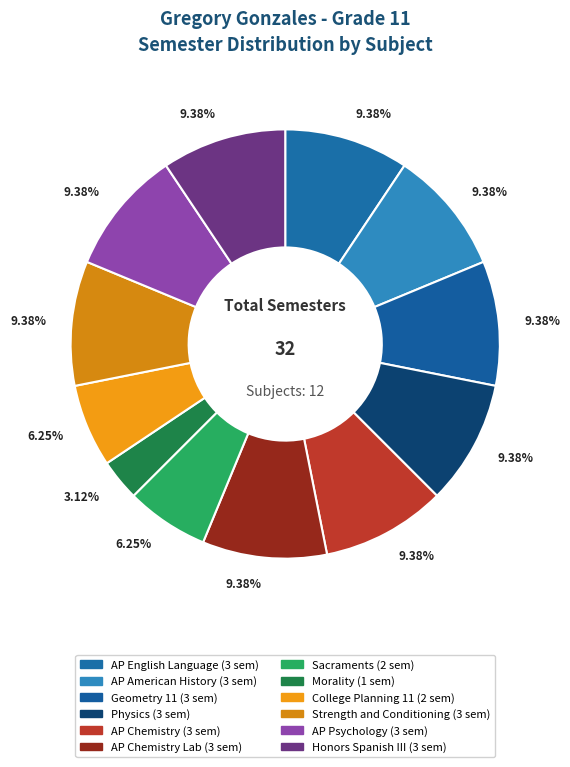

Which category has the biggest portion of the pie?

AP English Language